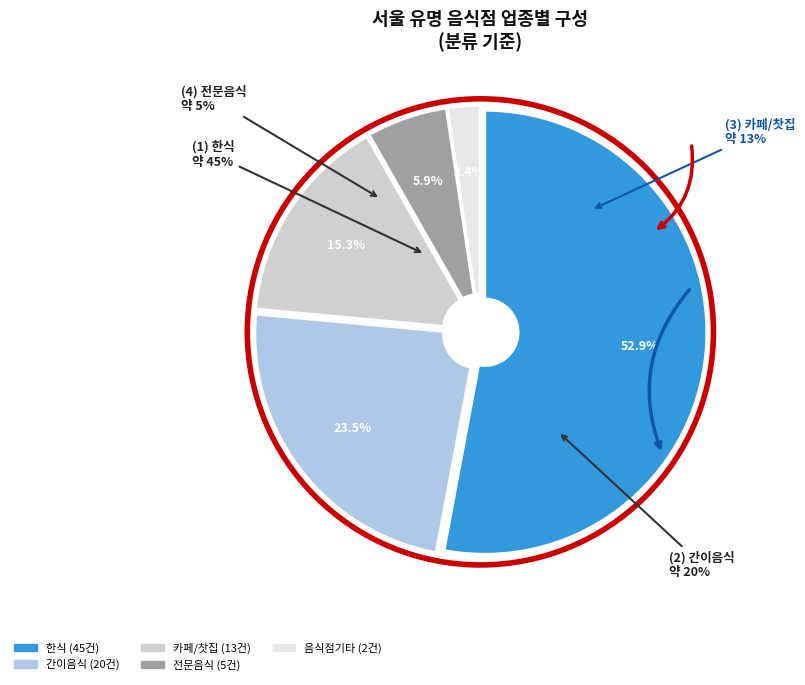

What is the majority slice?

한식